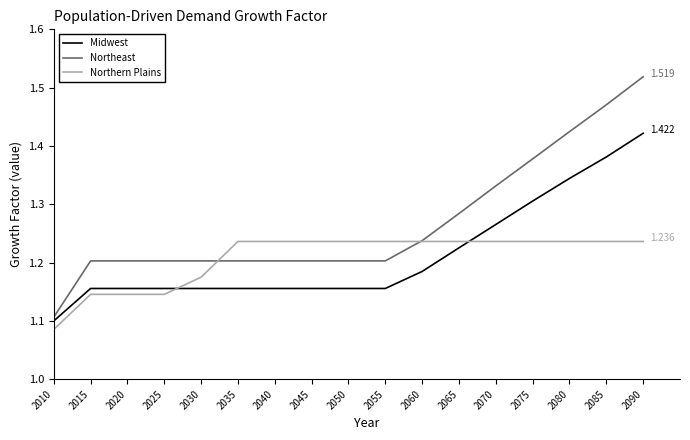

Rank the series by their maximum value, from highest to lowest.

Northeast, Midwest, Northern Plains